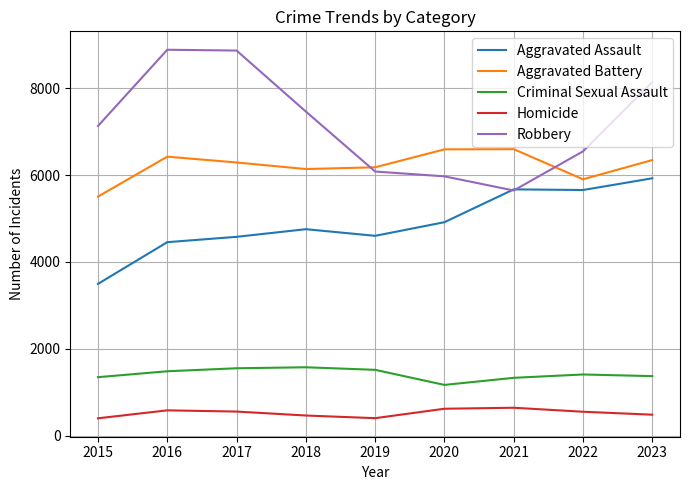

True or false: Homicide and Criminal Sexual Assault intersect in this chart.

False